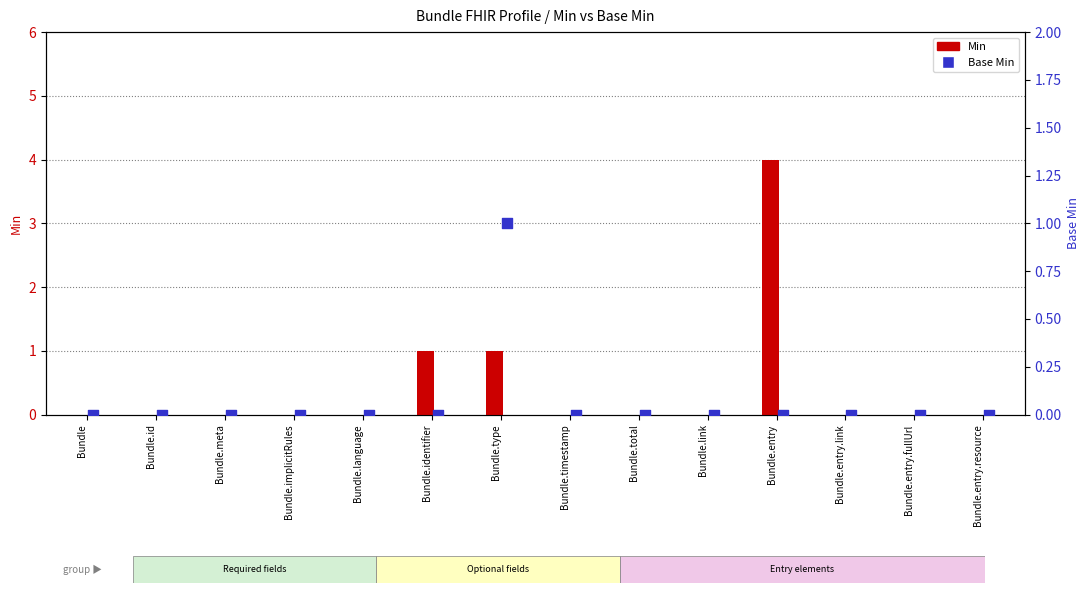

At which category is the sum across all series the highest?

Bundle.entry